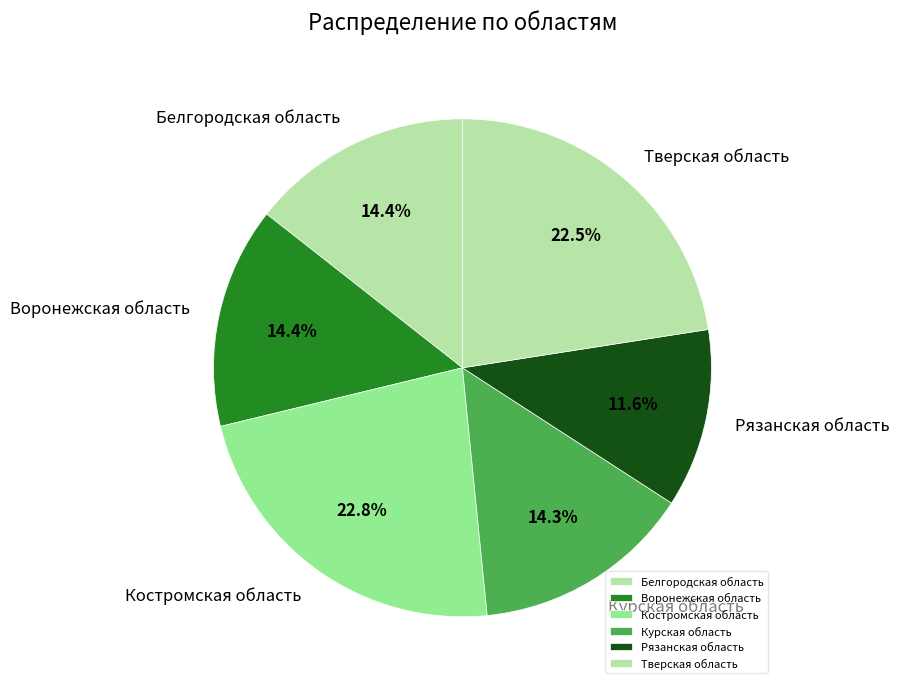

What is the smallest slice in the pie chart?

Рязанская область